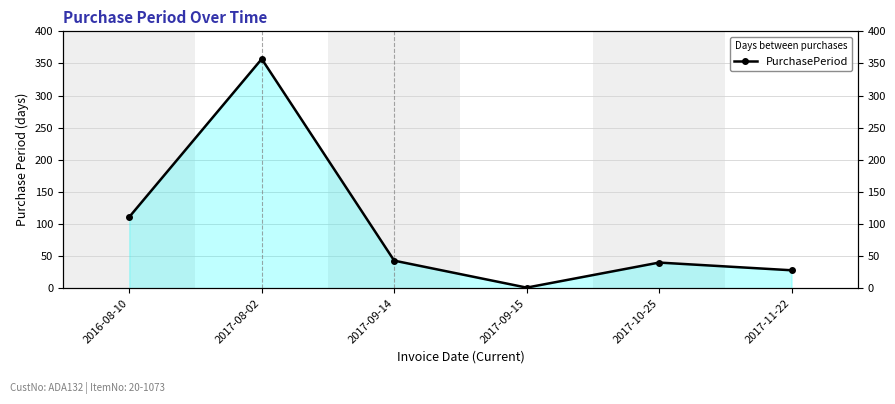

Approximately how many times larger is the value at 2017-10-25 compared to 2017-09-14?

0.9